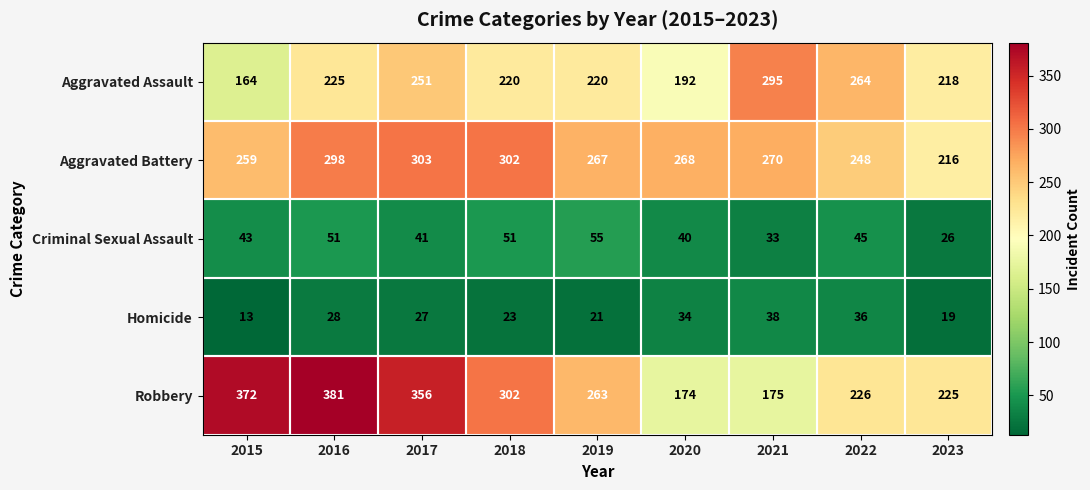

At which category is the sum across all series the highest?

2016